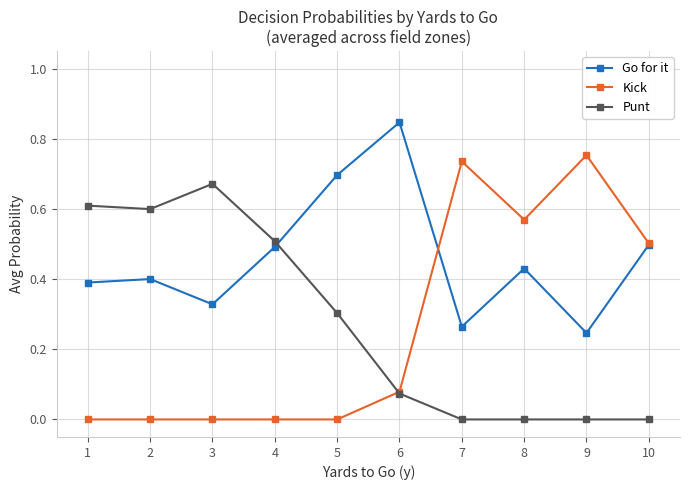

At 4, list the series in order from smallest to largest.

Kick, Go for it, Punt